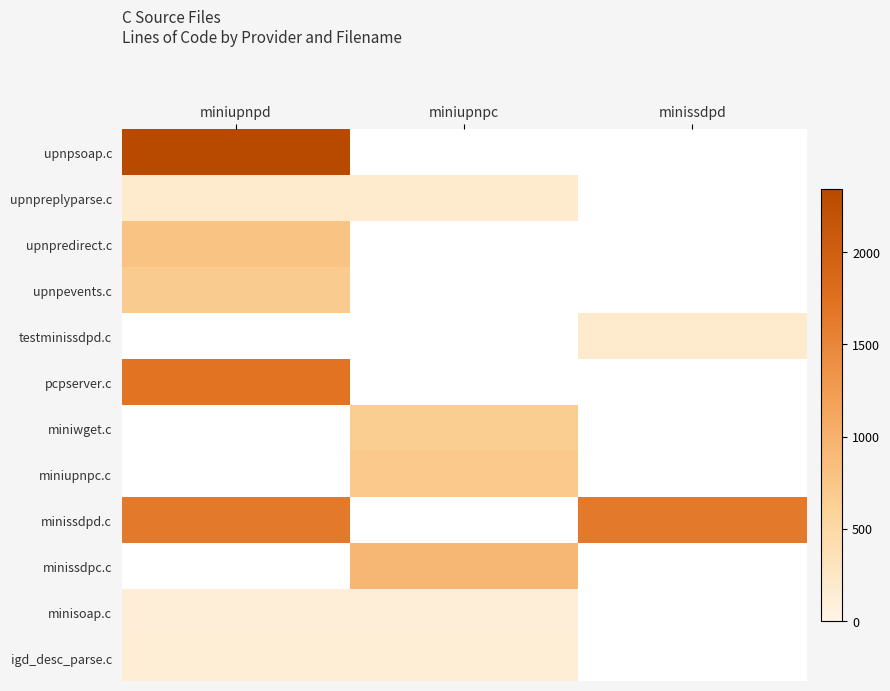

Count the number of data series in this chart.

12